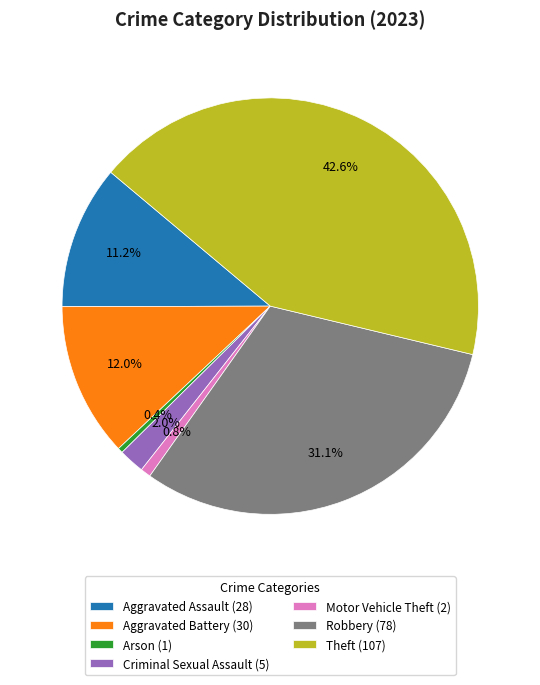

How many segments does this pie chart have?

7